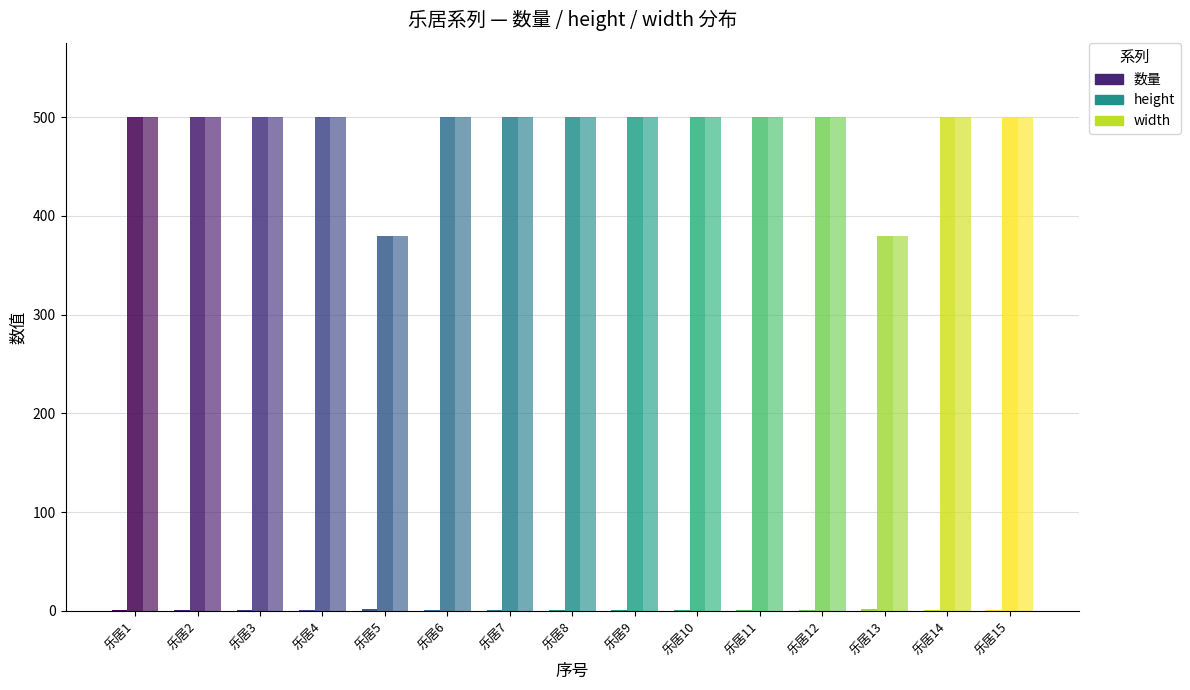

The width series shows 137 at 乐居5. True or false?

False